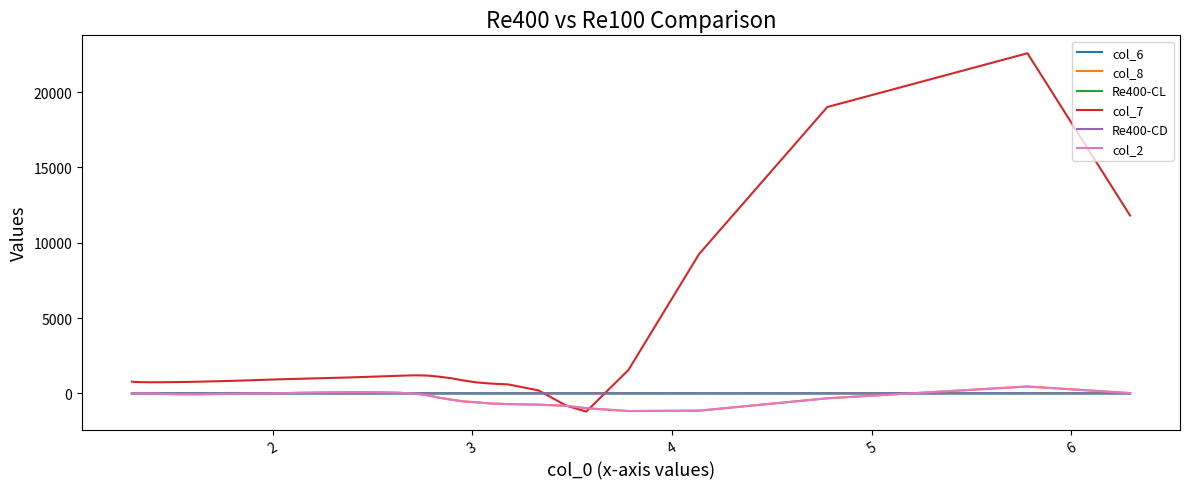

Which series has the largest range (max minus min)?

col_7